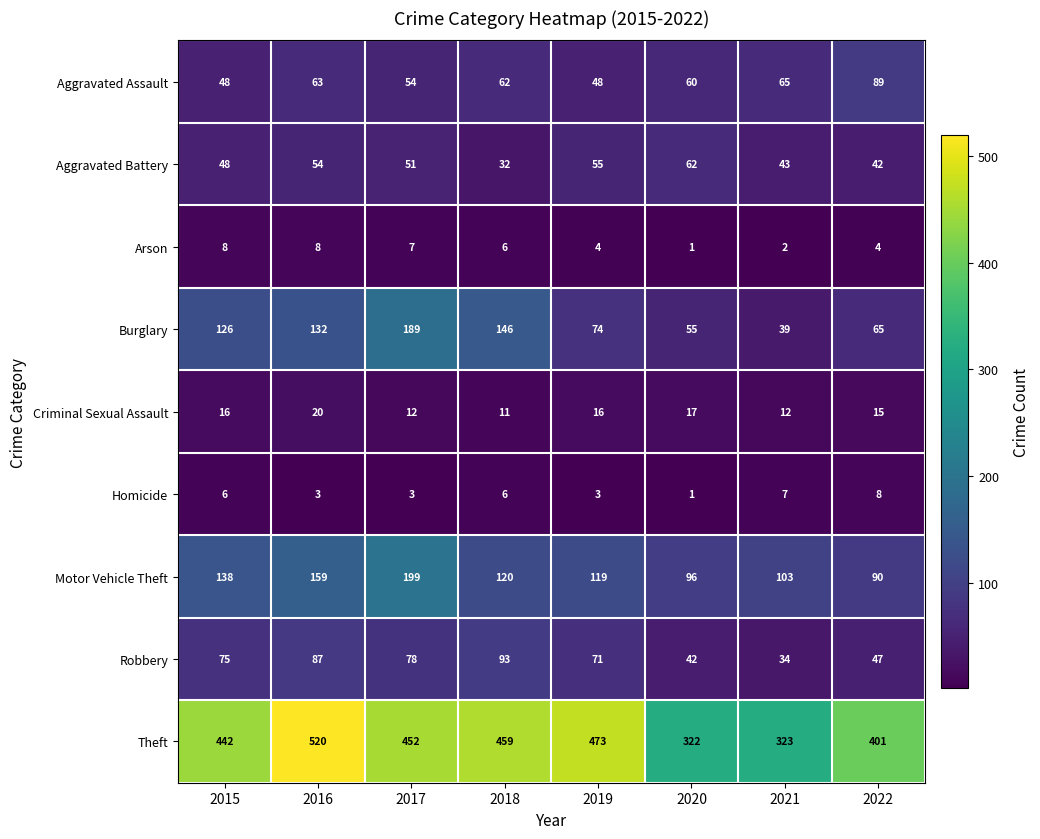

Count the number of categories in the chart.

8